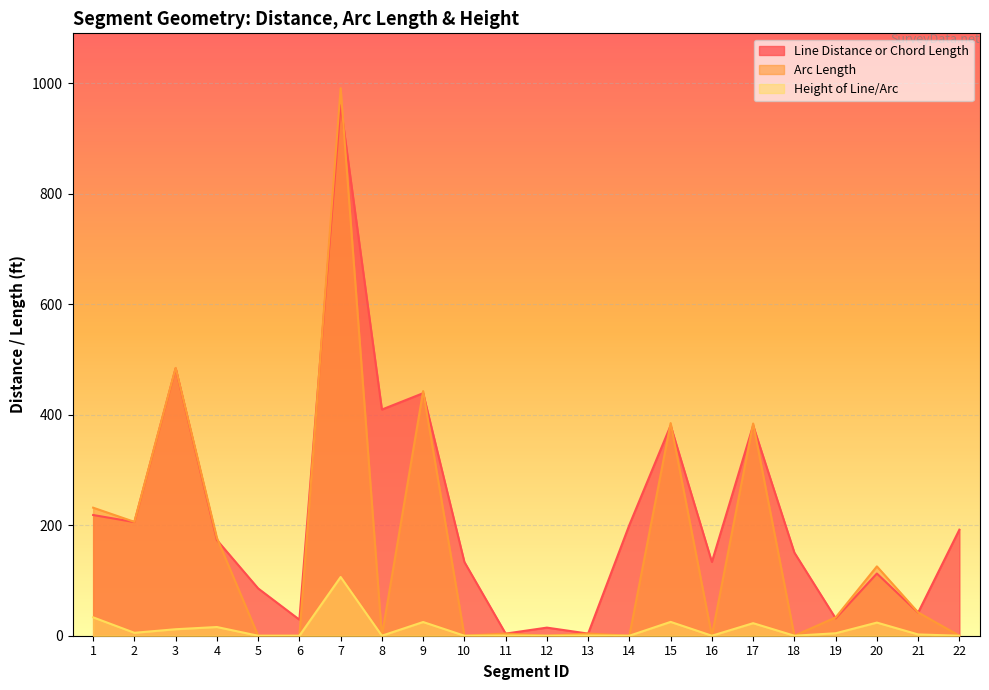

Which category has the lowest value in the Line Distance or Chord Length series?

13